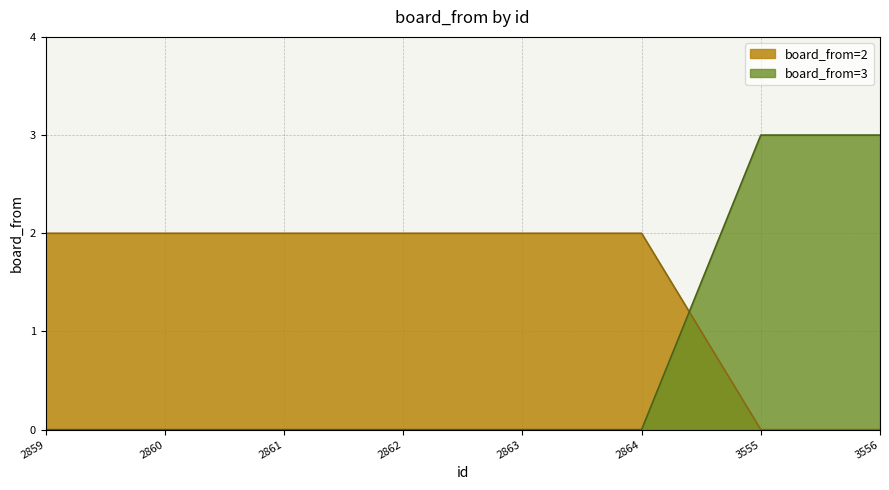

Which has a higher value, 2861 or 2862?

2861